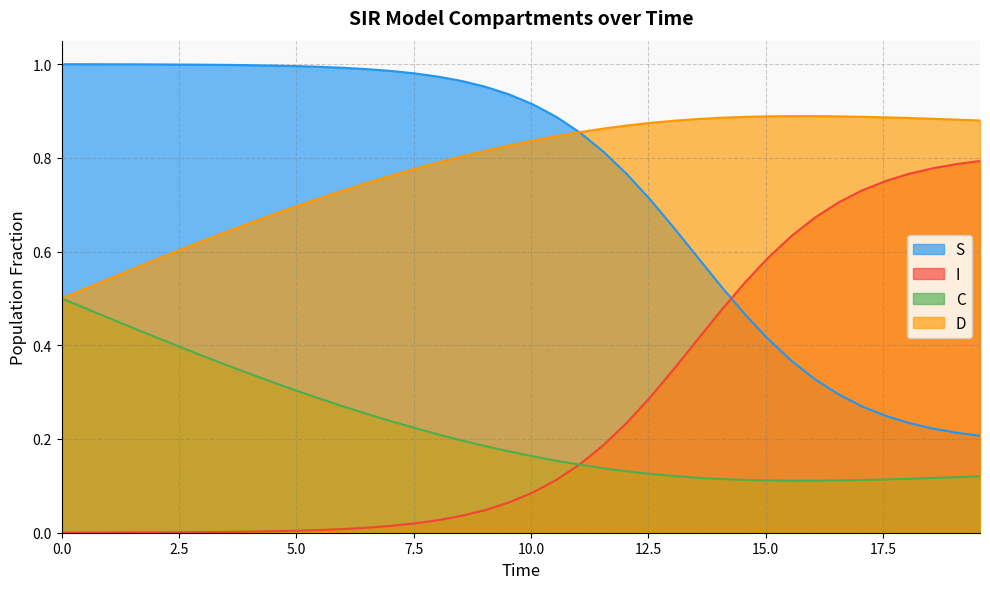

True or false: I and C intersect in this chart.

True